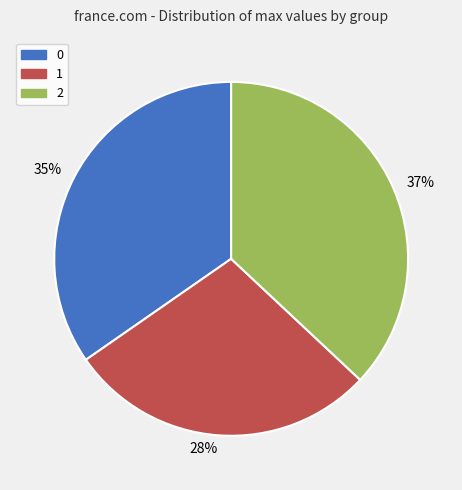

How many segments does this pie chart have?

3